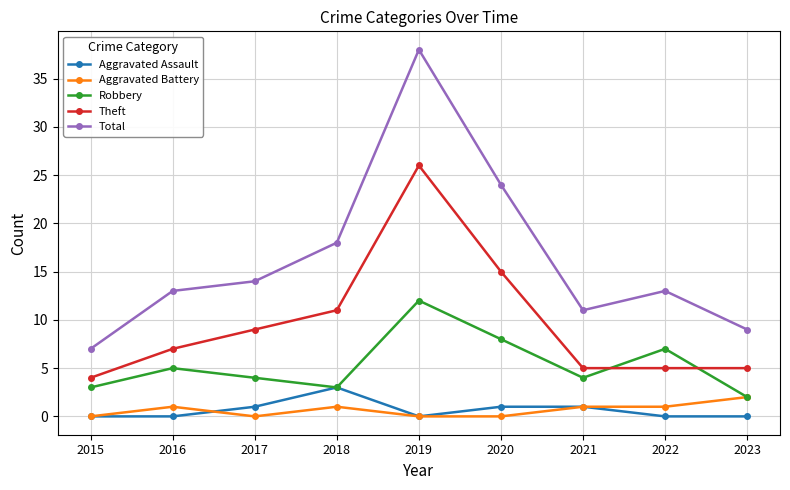

At how many categories does at least one series exceed 0?

9